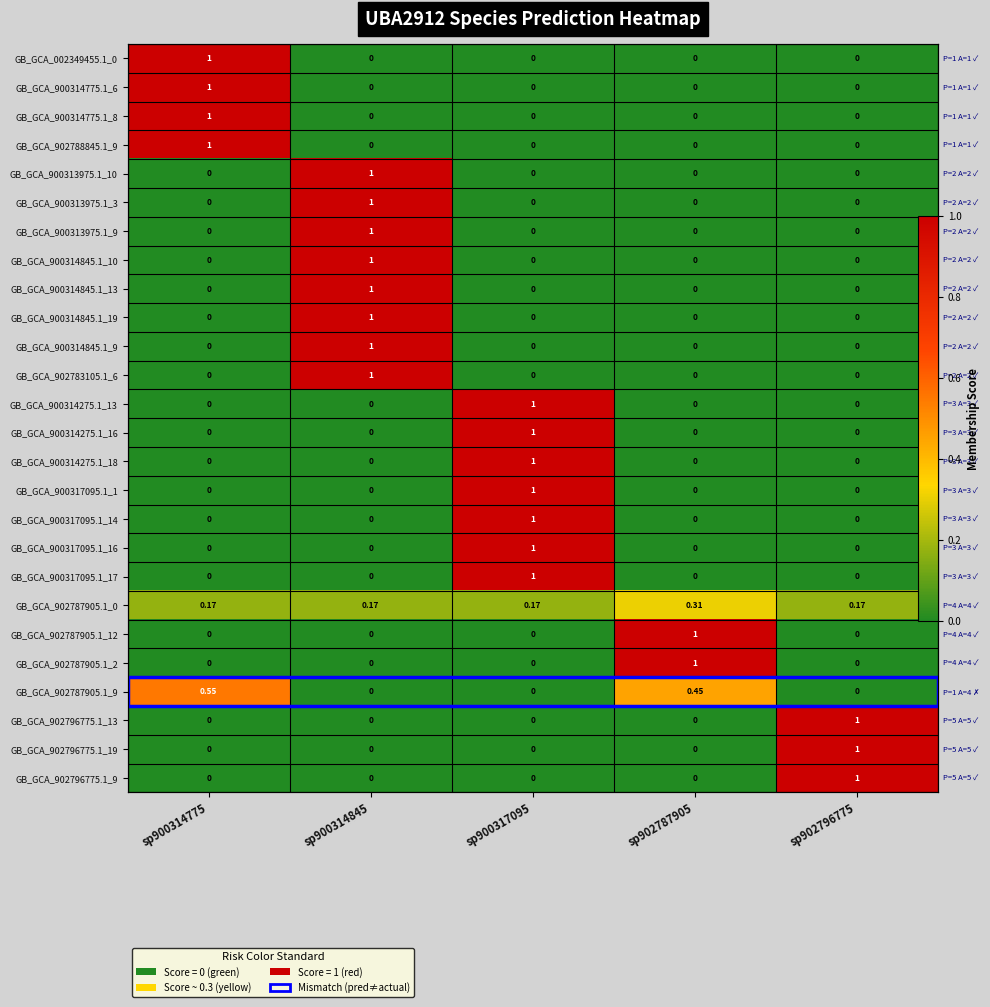

The GB_GCA_902787905.1_2 series shows 0.4 at sp902796775. True or false?

False